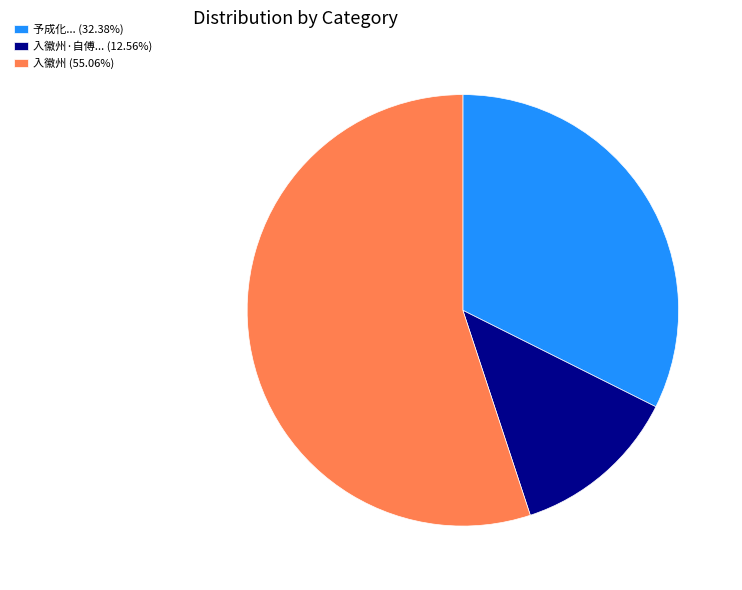

Does any single category account for the majority?

Yes